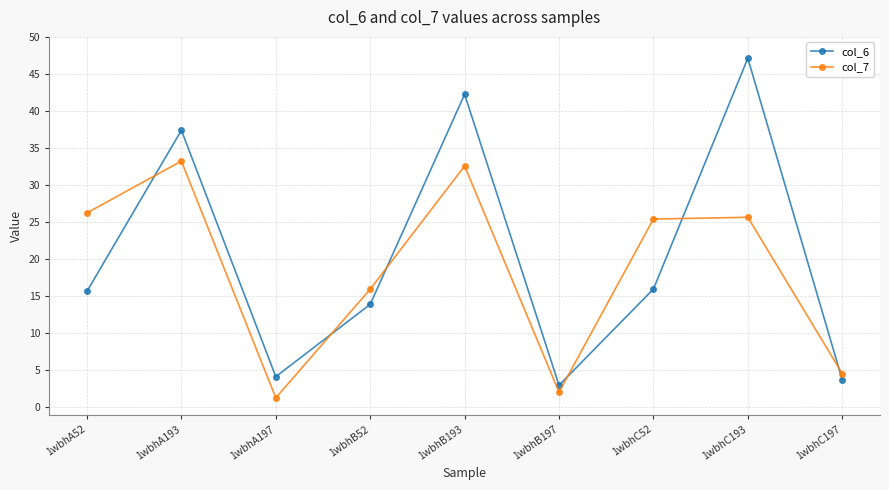

Reading left to right, extract all data points from this chart.

col_6: 1wbhA52=15.6	1wbhA193=37.4	1wbhA197=4.1	1wbhB52=13.8	1wbhB193=42.2	1wbhB197=2.9	1wbhC52=15.9	1wbhC193=47.1	1wbhC197=3.6
col_7: 1wbhA52=26.2	1wbhA193=33.2	1wbhA197=1.2	1wbhB52=15.9	1wbhB193=32.5	1wbhB197=2.0	1wbhC52=25.4	1wbhC193=25.6	1wbhC197=4.5